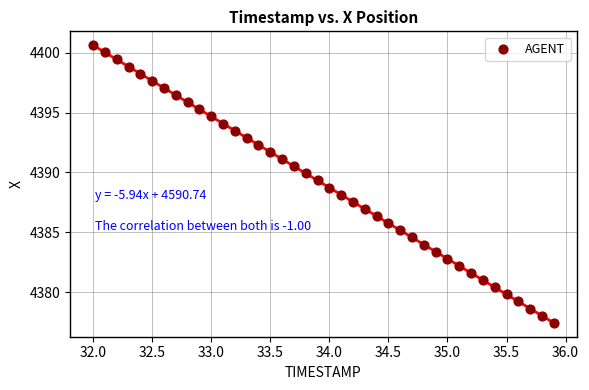

What is the range of Y values (max minus min)?

23.2